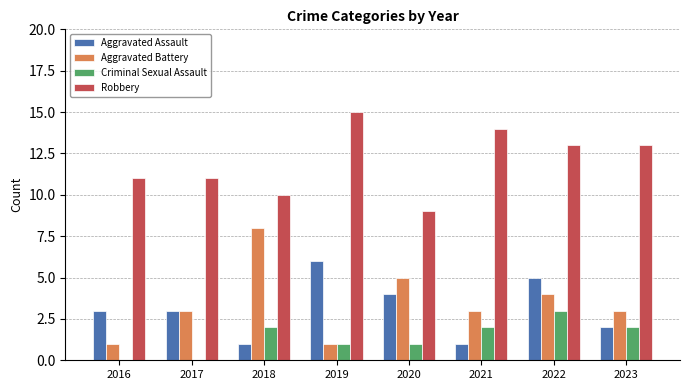

Is the value of Robbery at 2022 greater than the value of Criminal Sexual Assault at 2021?

Yes